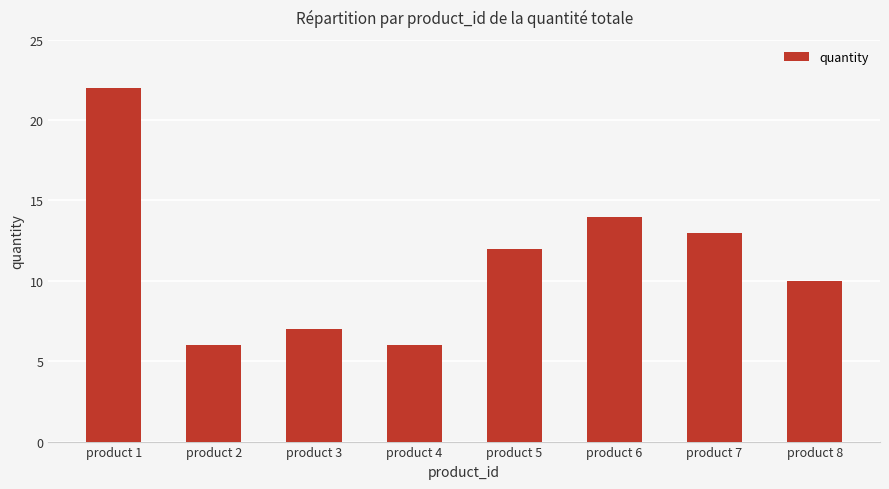

Which has a higher value, product 3 or product 6?

product 6